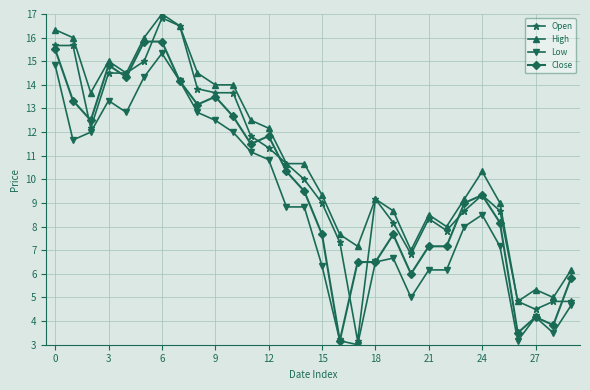

At how many categories does at least one series exceed 13?

11